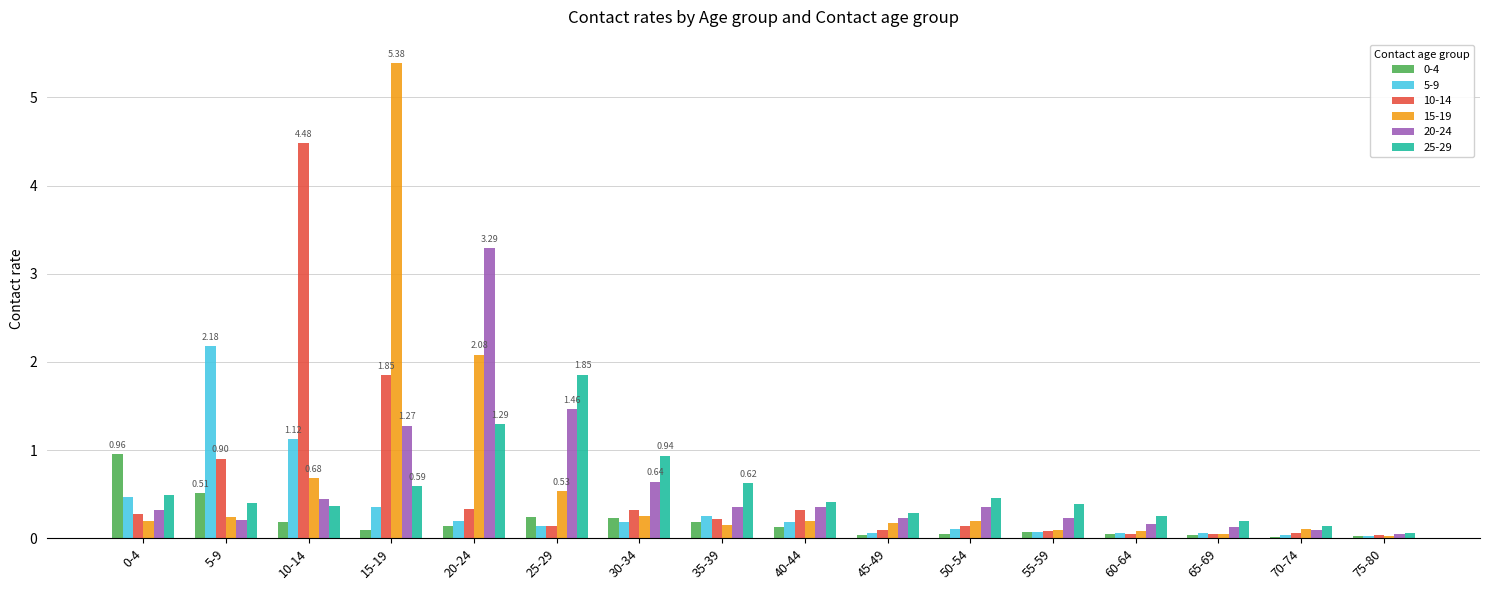

Are the bars horizontal?

No